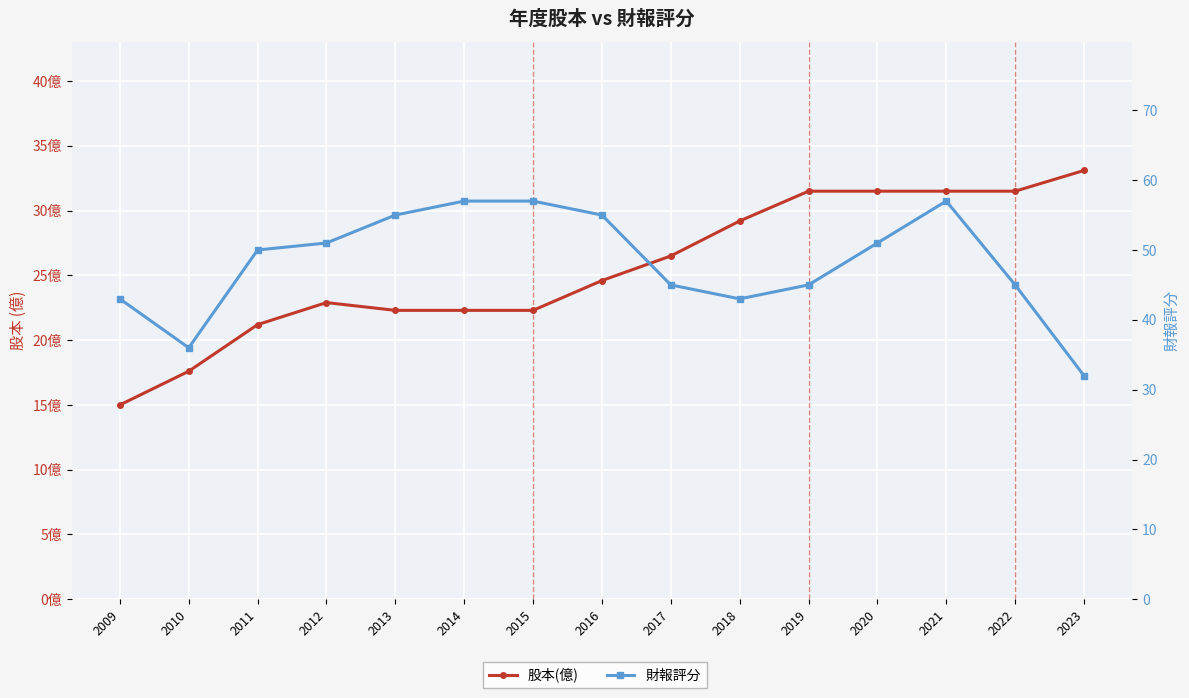

Reading left to right, list all the values displayed in this chart.

股本(億): 15.0	17.6	21.2	22.9	22.3	22.3	22.3	24.6	26.5	29.2	31.5	31.5	31.5	31.5	33.1
財報評分: 43.0	36.0	50.0	51.0	55.0	57.0	57.0	55.0	45.0	43.0	45.0	51.0	57.0	45.0	32.0